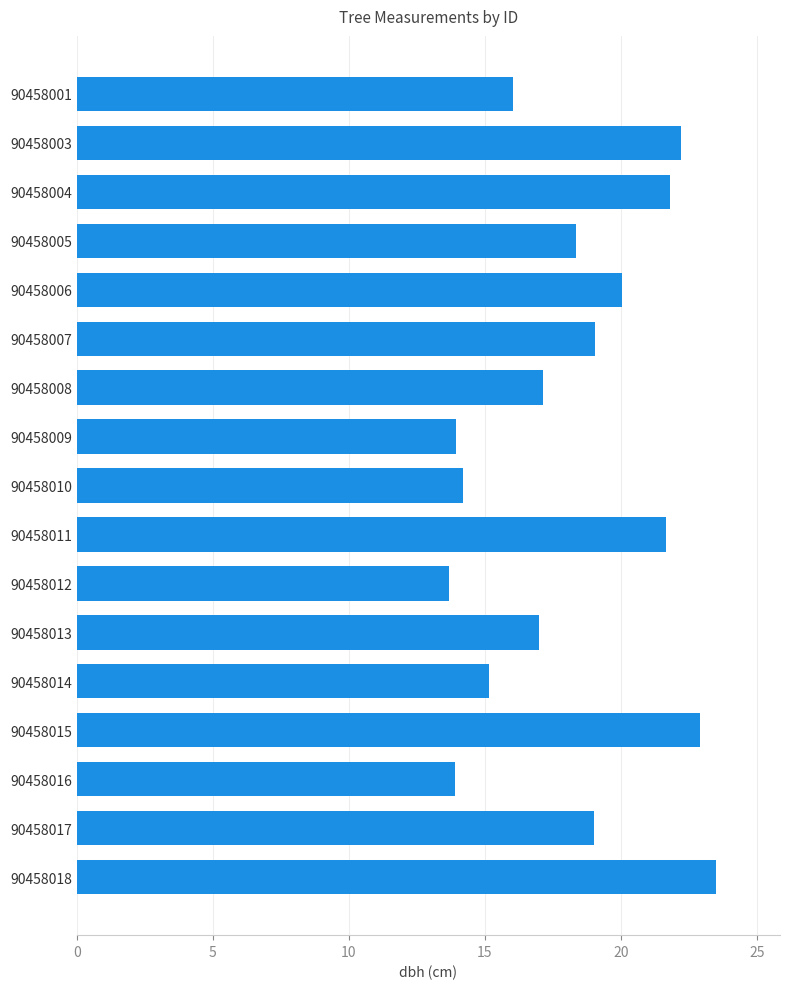

What is the smallest value displayed?

13.7